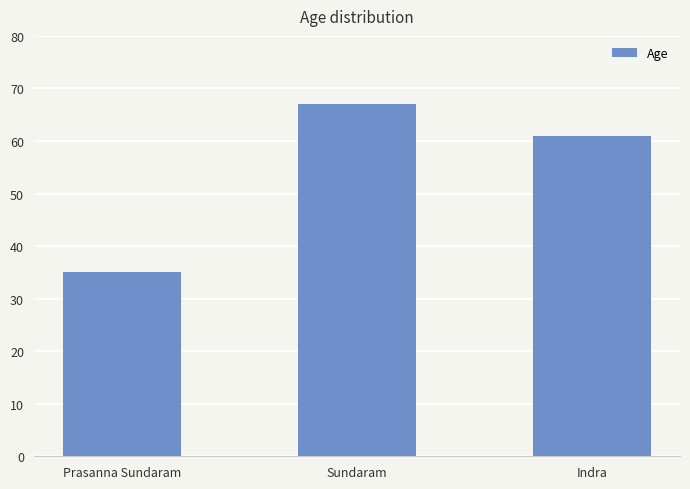

What is the smallest value displayed?

35